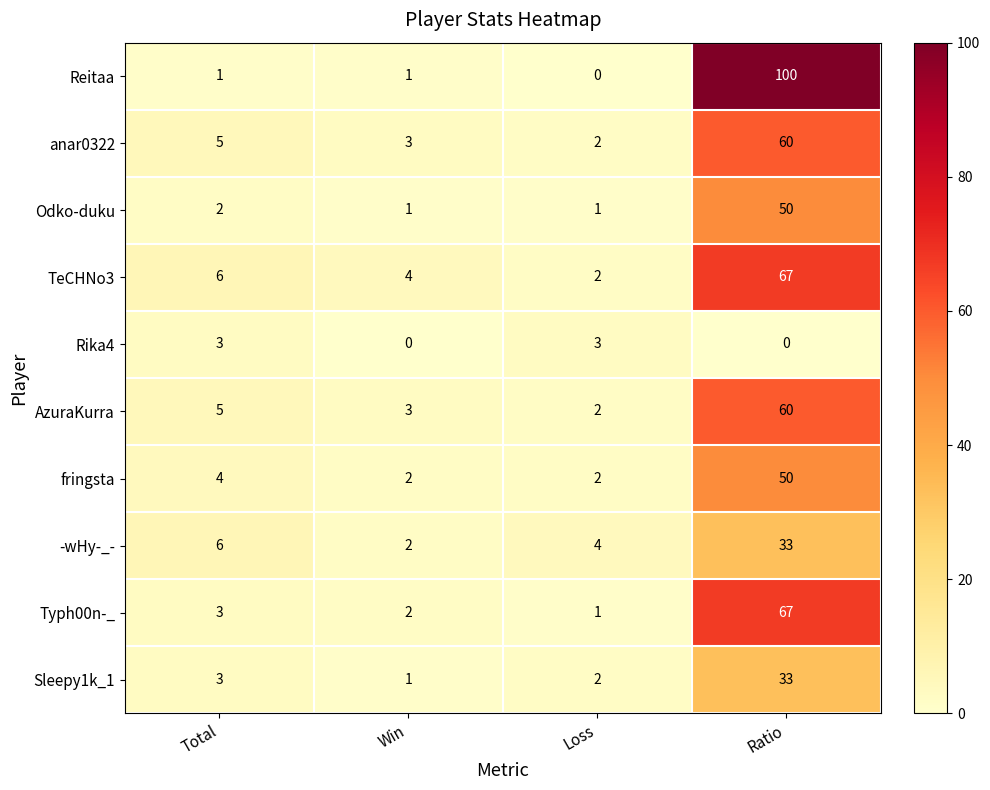

Rank the categories by TeCHNo3 value from lowest to highest.

Loss, Win, Total, Ratio